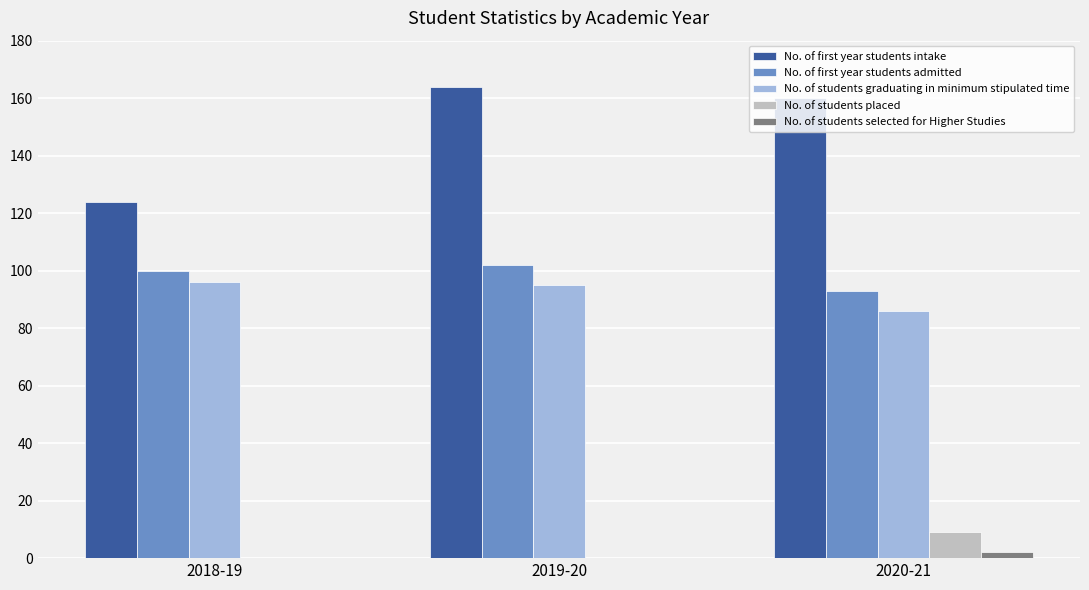

Reading left to right, what are all the values shown in this chart?

No. of first year students intake: 124	164	160
No. of first year students admitted: 100	102	93
No. of students graduating in minimum stipulated time: 96	95	86
No. of students placed: 0	0	9
No. of students selected for Higher Studies: 0	0	2